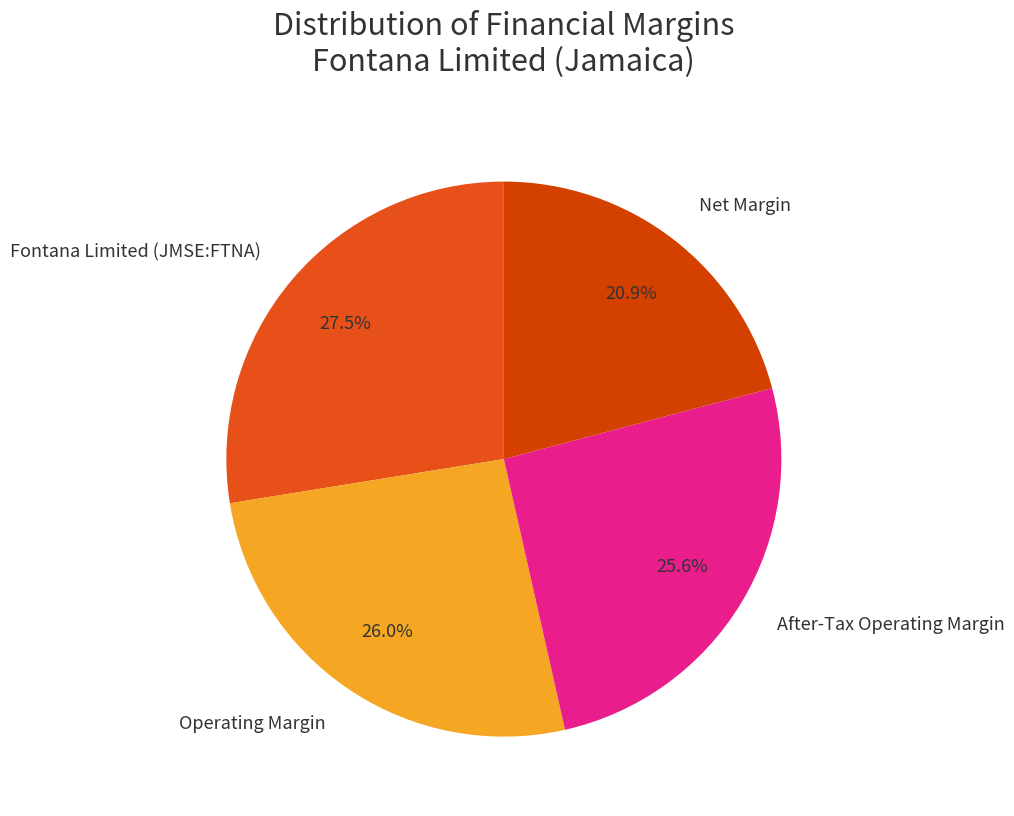

What is the largest slice in the pie chart?

Fontana Limited (JMSE:FTNA)